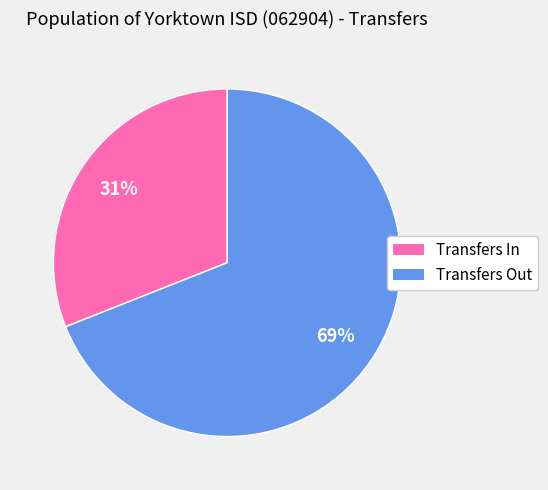

Is it true that Transfers In is 31% of the pie?

True